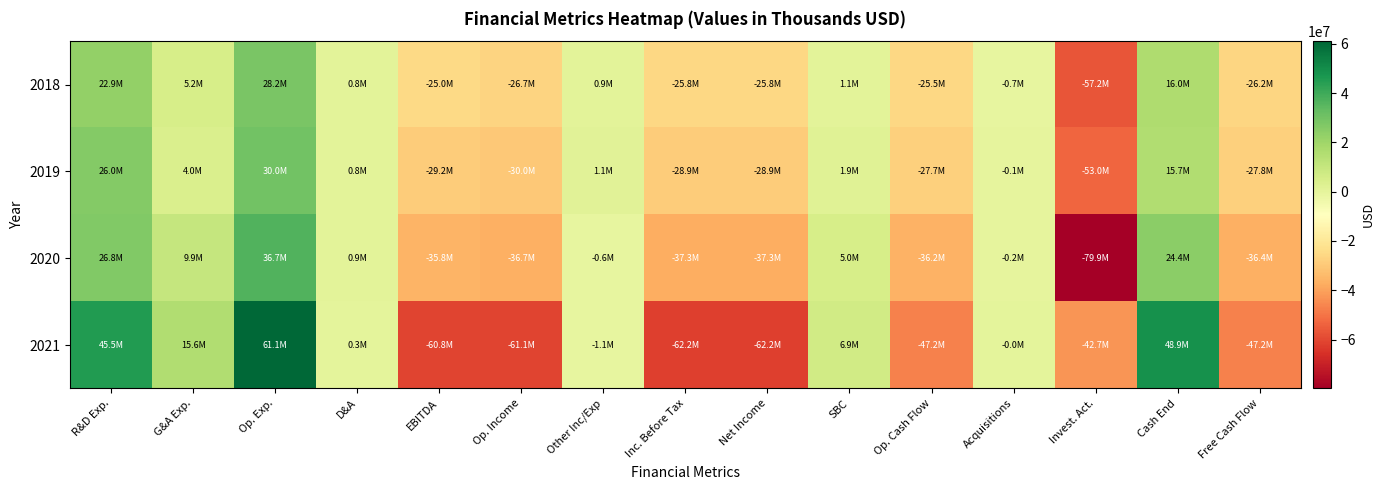

What is the greatest value displayed?

61079000